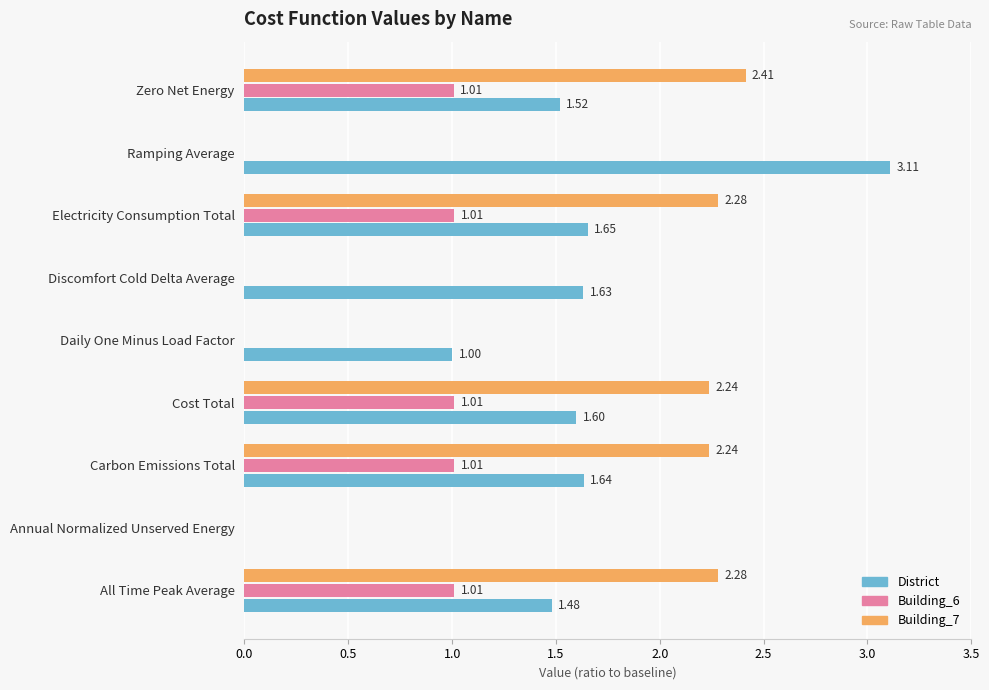

Which series has the largest total across all categories?

District